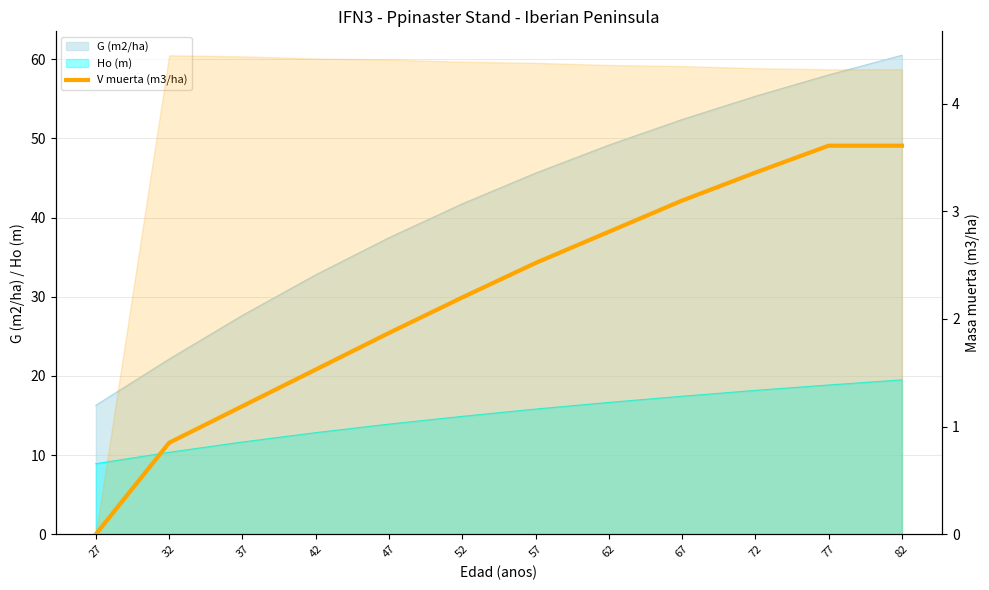

Is it true that the value at 77 is 1.1?

False